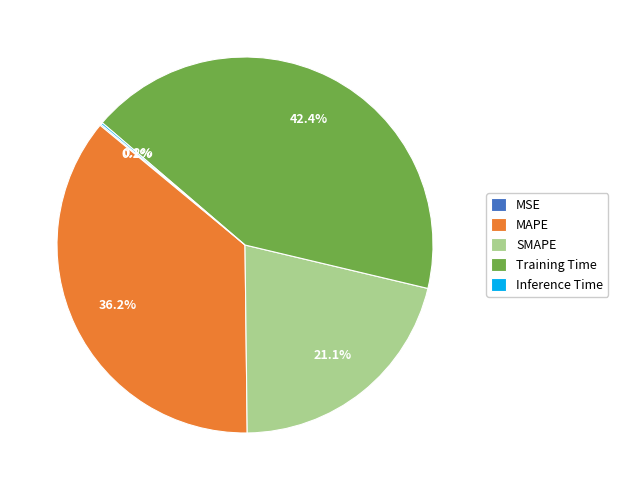

What percentage is NOT represented by Training Time?

57.6%